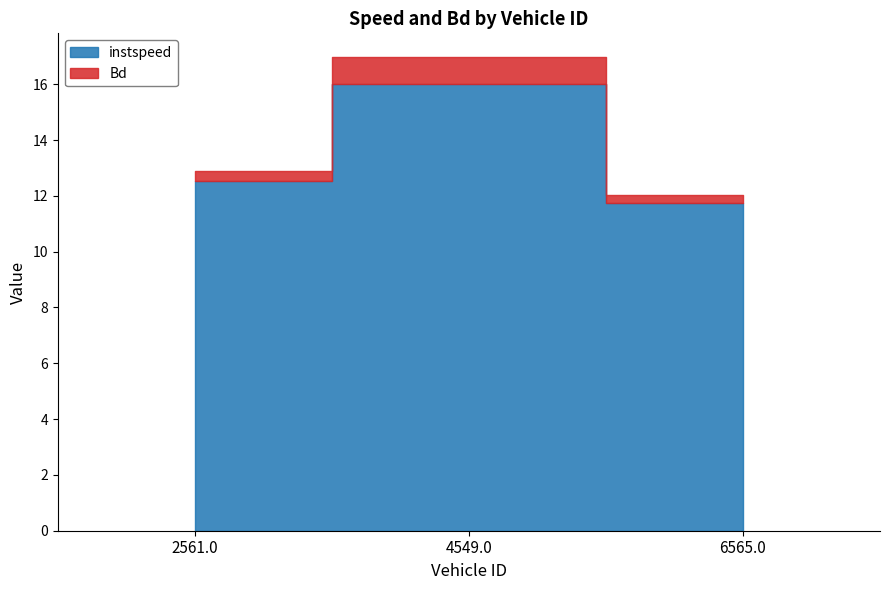

What is the greatest value displayed?

16.0